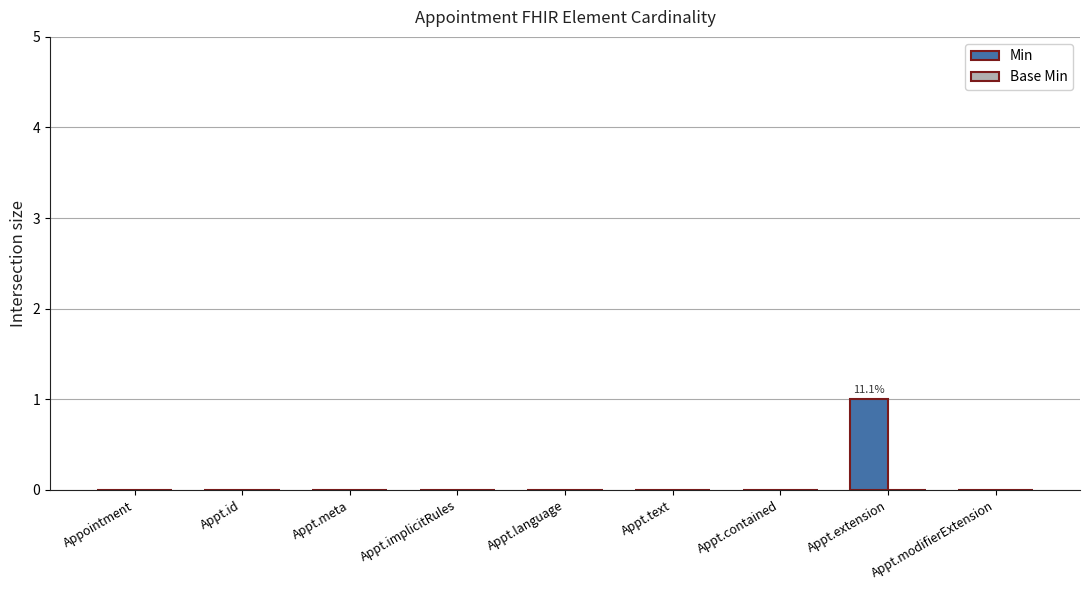

Which has a higher value, Appt.extension or Appointment?

Appt.extension